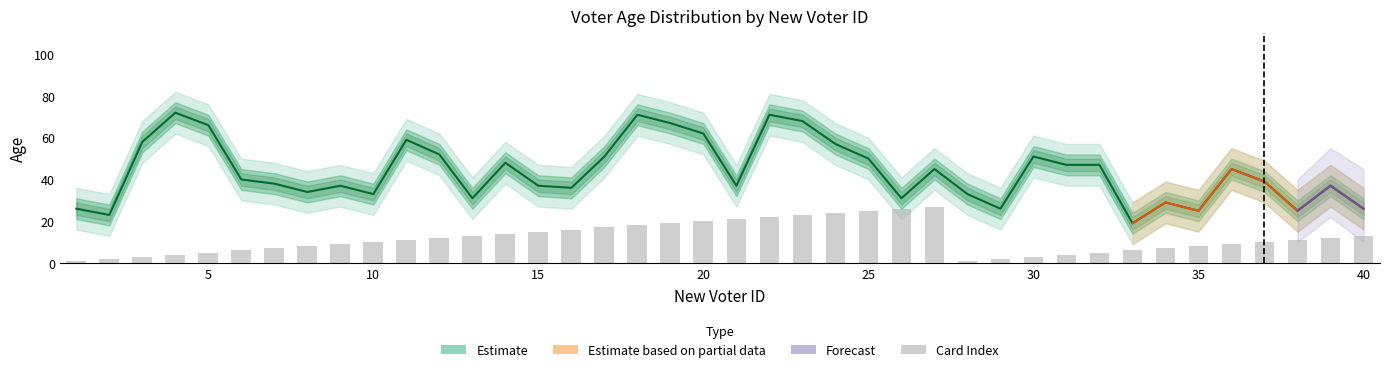

Reading left to right, transcribe all the data shown in this chart.

Age: 26	23	58	72	66	40	38	34	37	33	59	52	31	48	37	36	51	71	67	62	37	71	68	57	50	31	45	33	26	51	47	47	19	29	25	45	39	25	37	26
Card_Index: 1	2	3	4	5	6	7	8	9	10	11	12	13	14	15	16	17	18	19	20	21	22	23	24	25	26	27	1	2	3	4	5	6	7	8	9	10	11	12	13